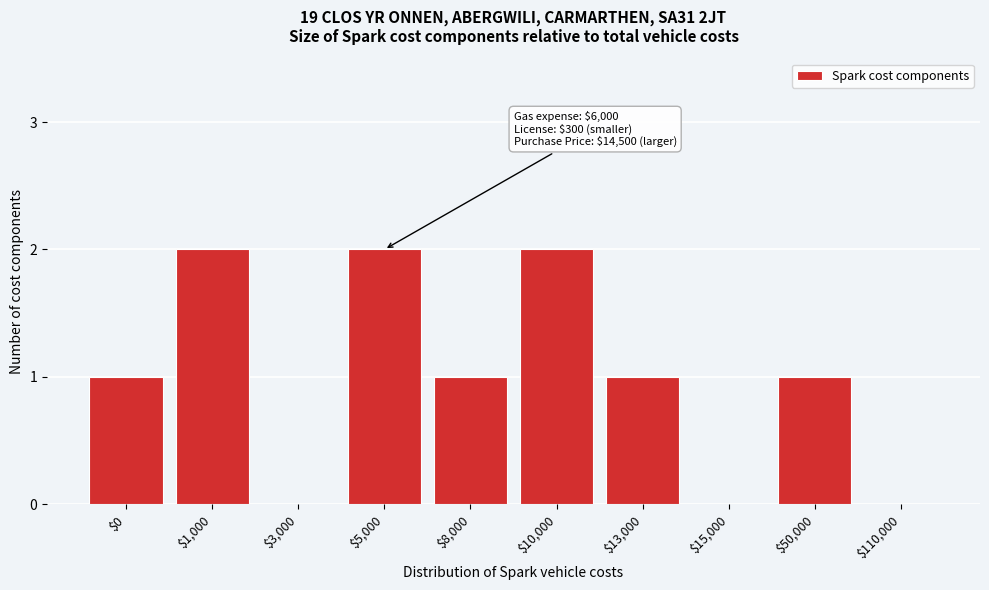

The value at $1,000 is 2. True or false?

True